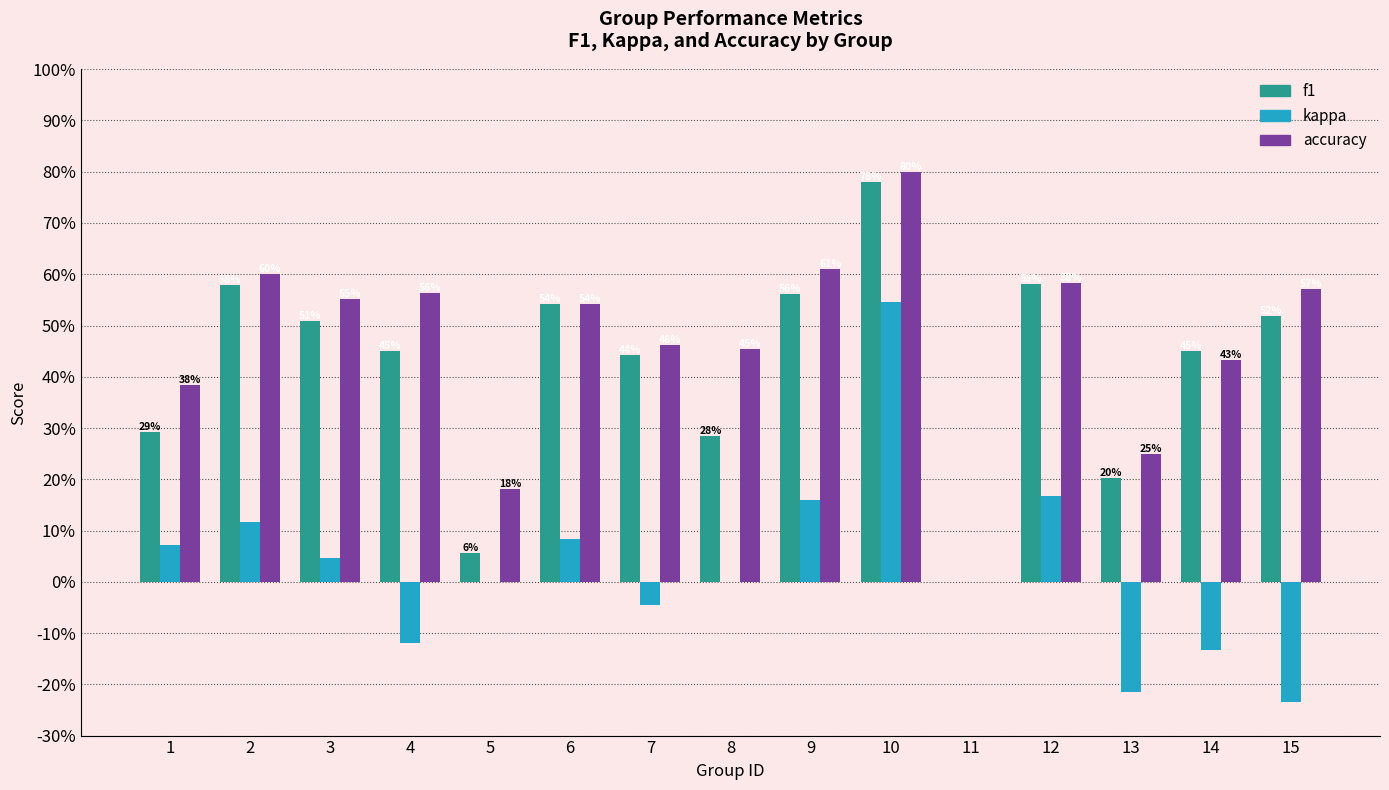

What are all the series names shown in the legend?

f1, kappa, accuracy